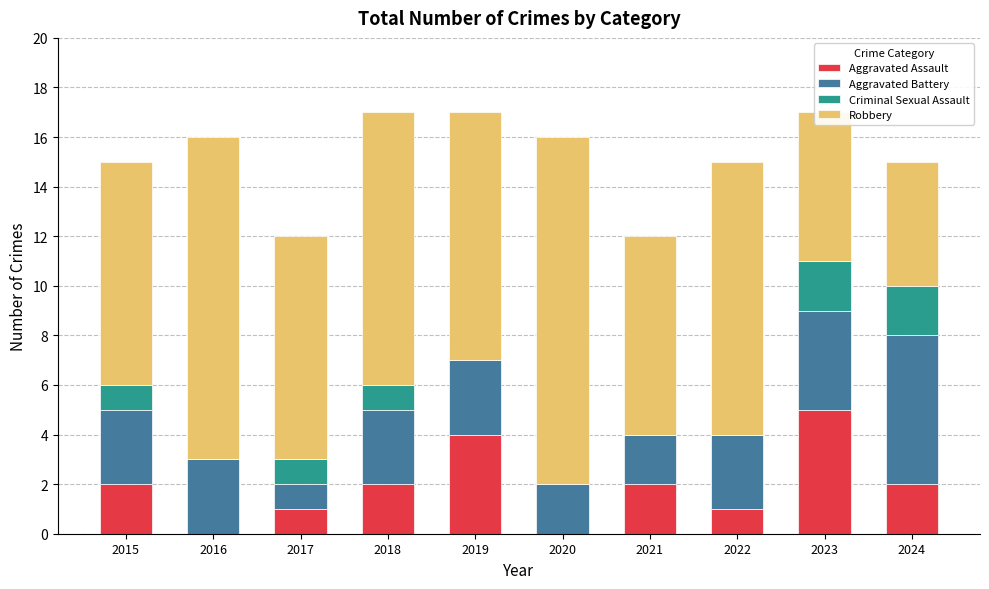

Is it true that Aggravated Assault equals 2 at 2015?

True